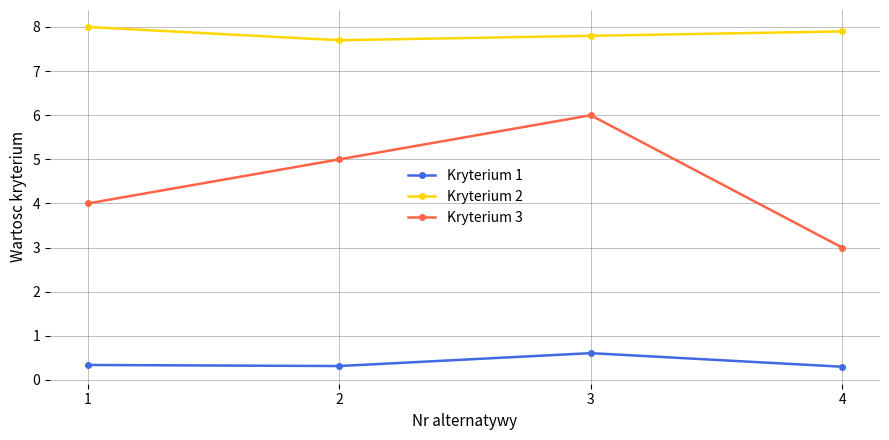

At which label is Kryterium 2 closest to 7?

2